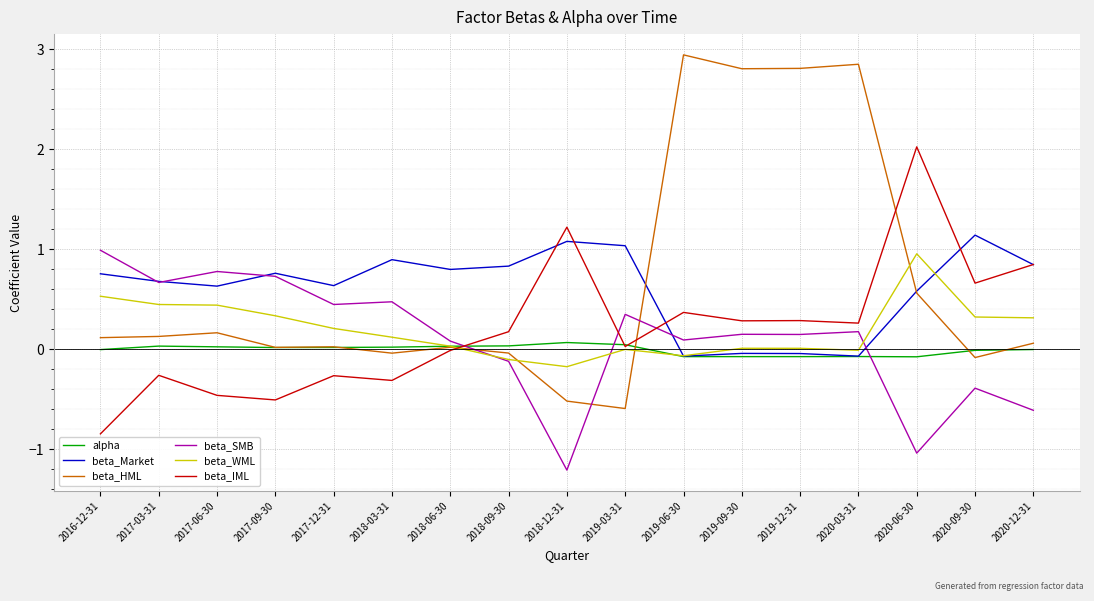

At which category does the chart reach its peak across all series?

2019-06-30